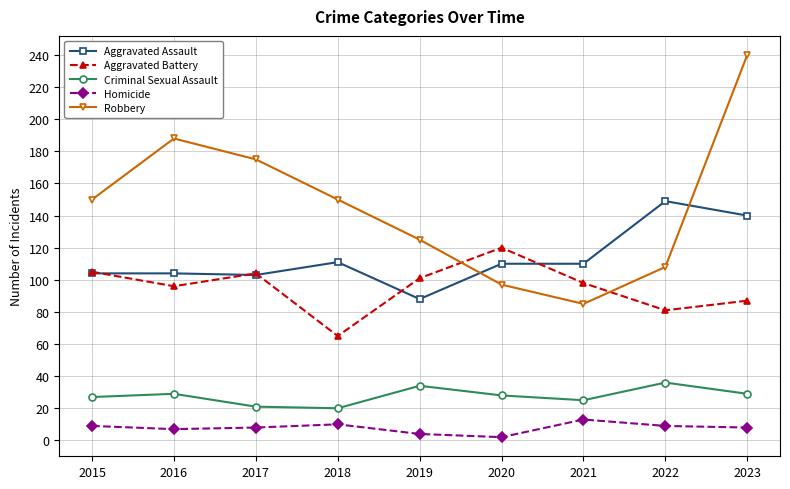

Which series has the largest total across all categories?

Robbery